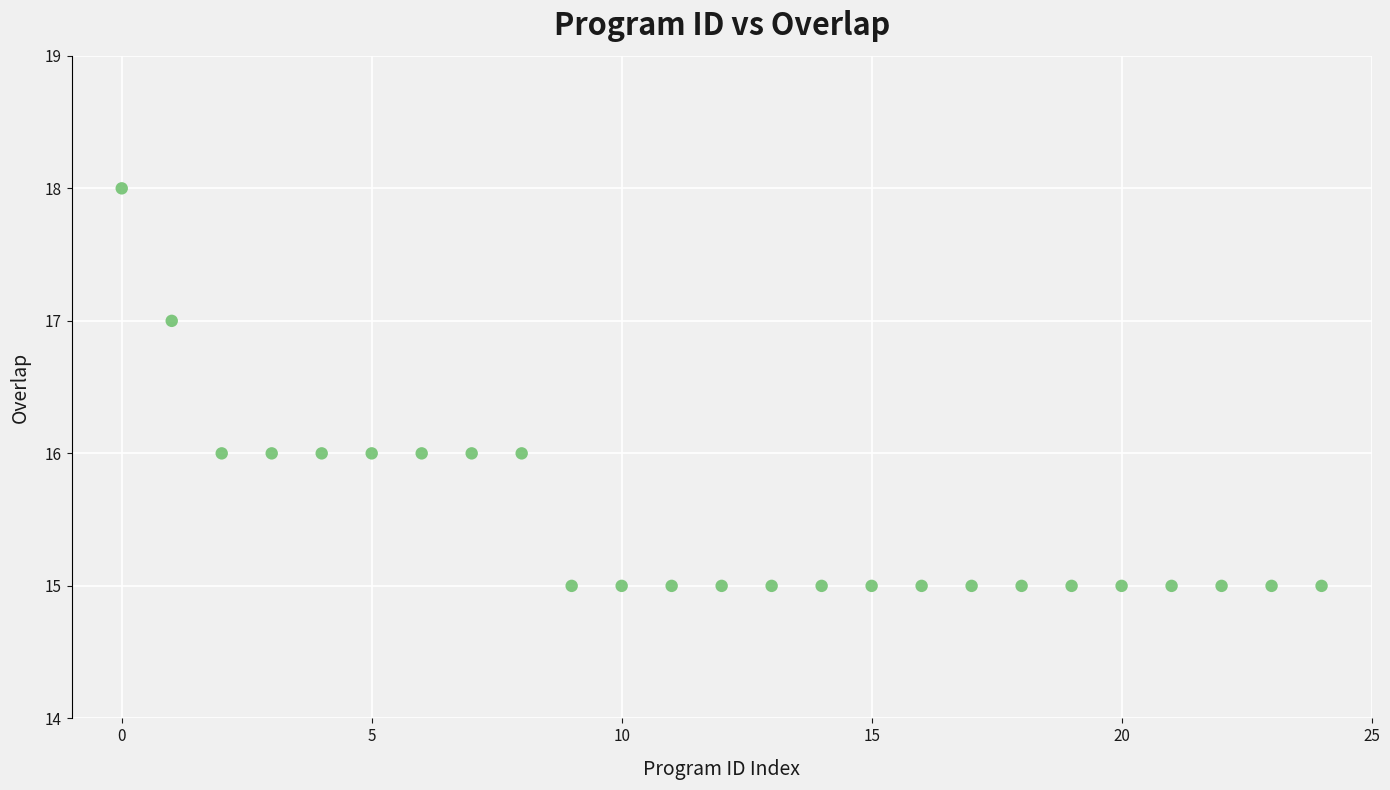

What is the range of Y values (max minus min)?

3